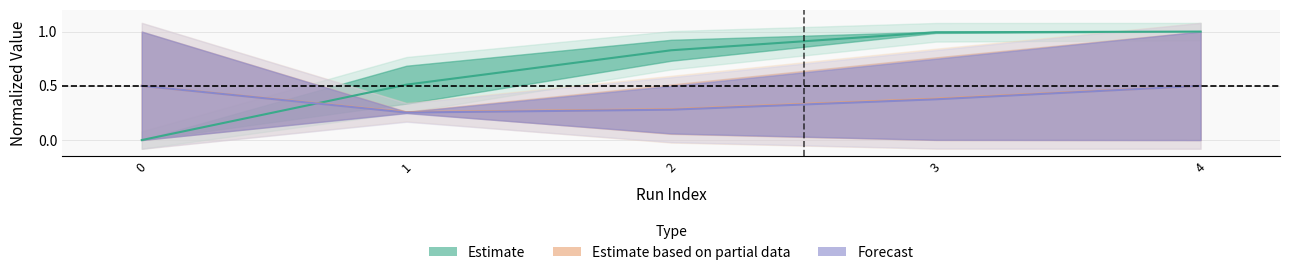

Is it true that Estimate based on partial data equals 0.1 at 1?

False